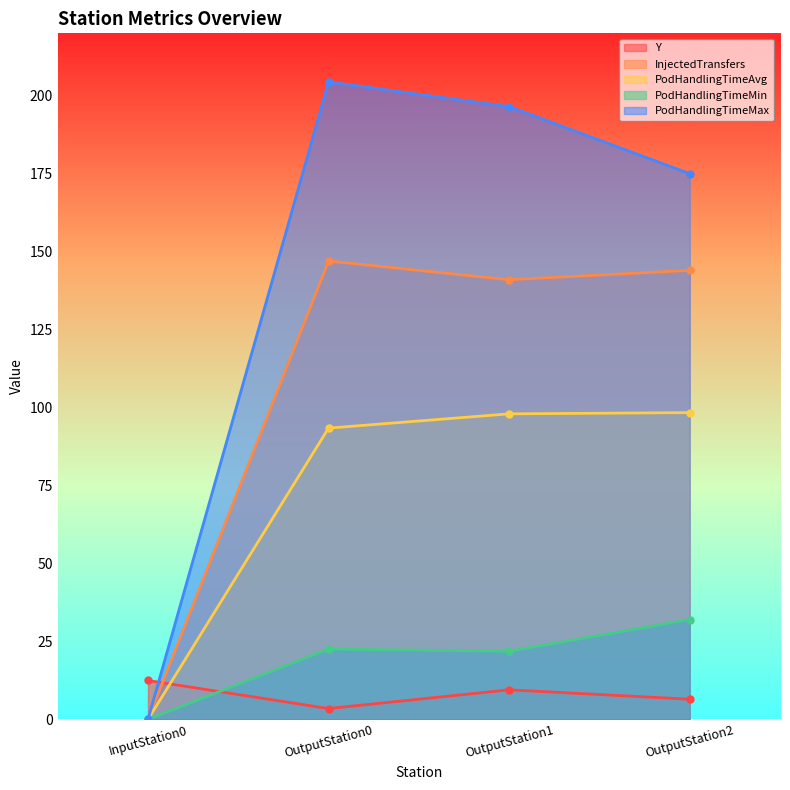

Between which two adjacent categories do Y and PodHandlingTimeAvg first intersect?

InputStation0 and OutputStation0